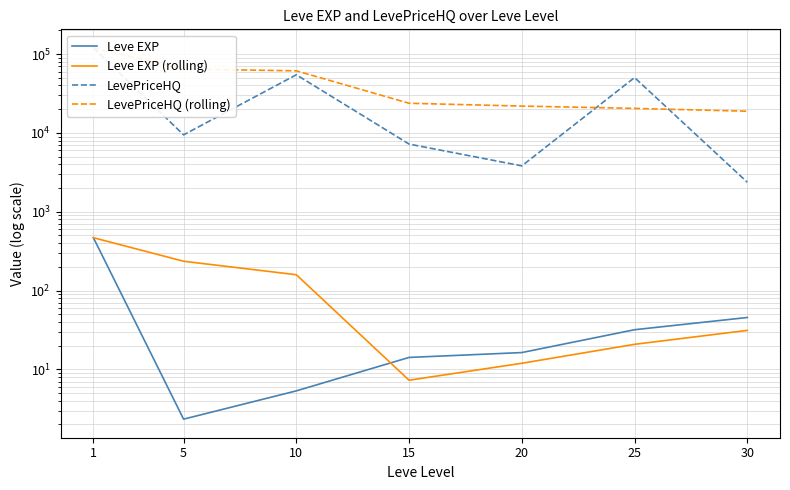

At which label does Leve EXP first exceed 16?

1